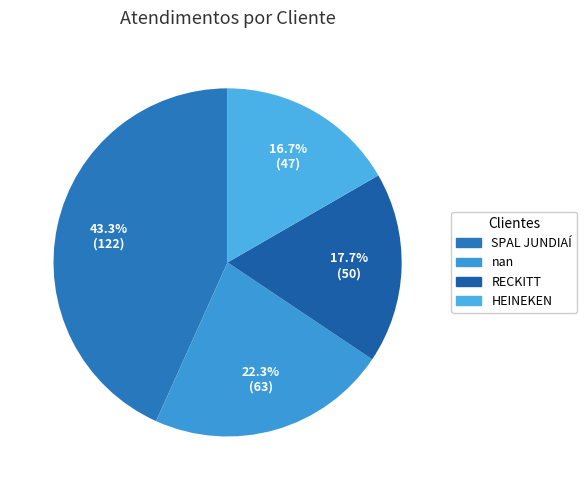

To the nearest percent, what percentage of the pie is RECKITT?

18%